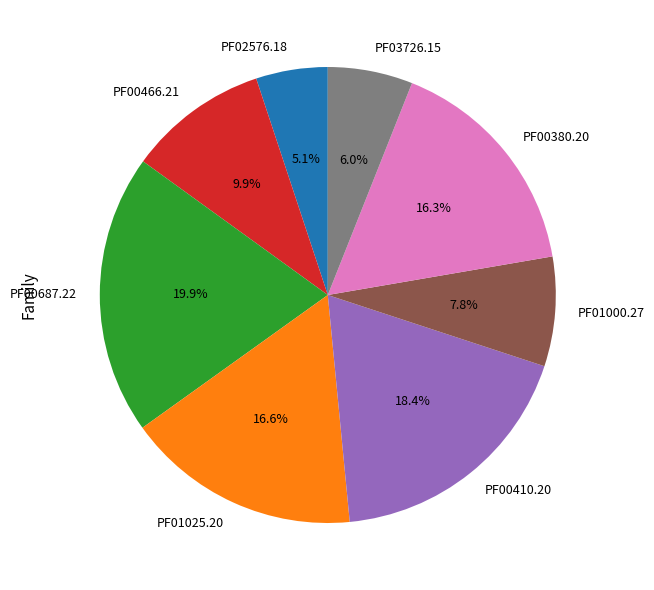

Does any single category account for the majority?

No